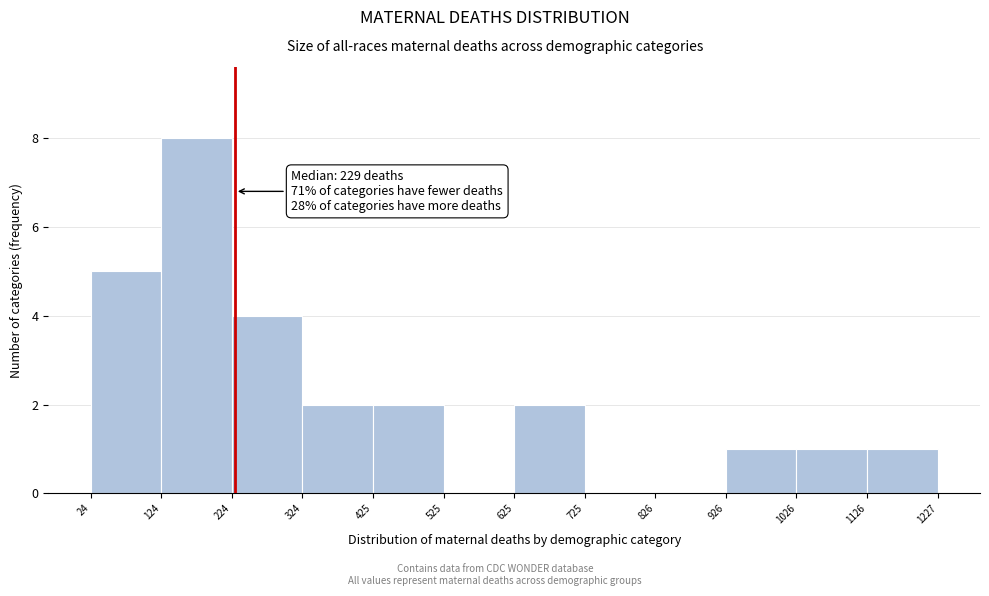

Over which range of the x-axis is the bar tallest?

124 to 224